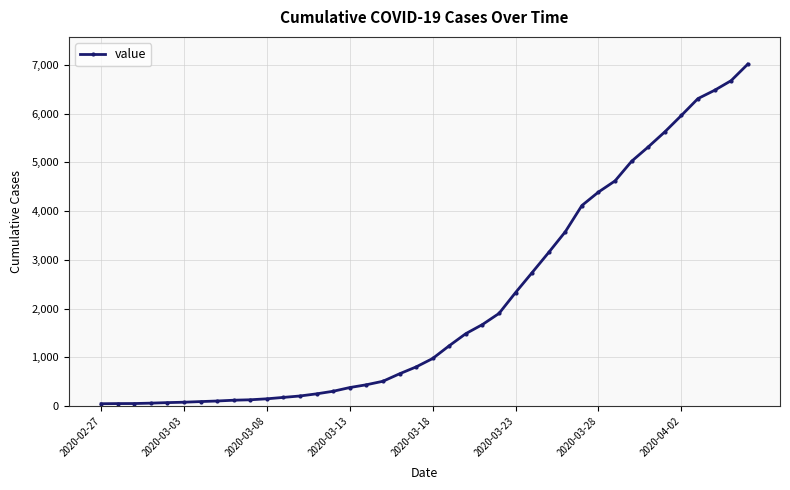

What is the maximum value shown in the chart?

7014